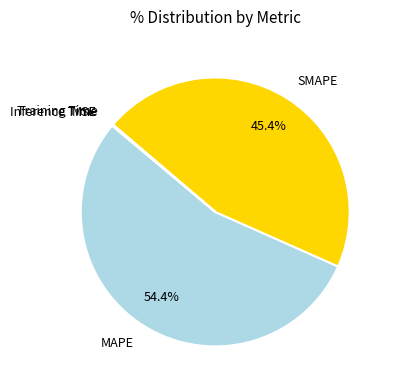

Does any single category account for the majority?

Yes